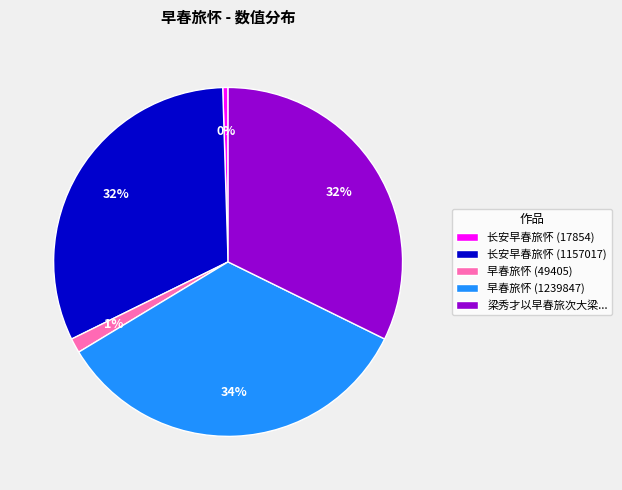

Approximately how many times larger is the value at 早春旅怀 (49405) compared to 长安早春旅怀 (17854)?

2.8